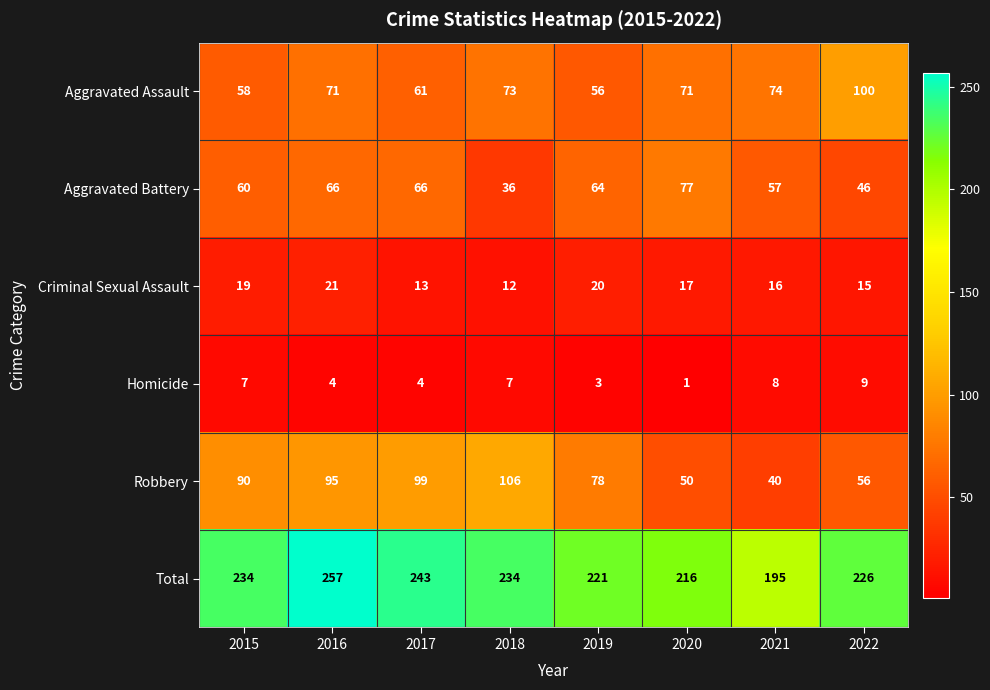

At how many categories does at least one series exceed 164?

8